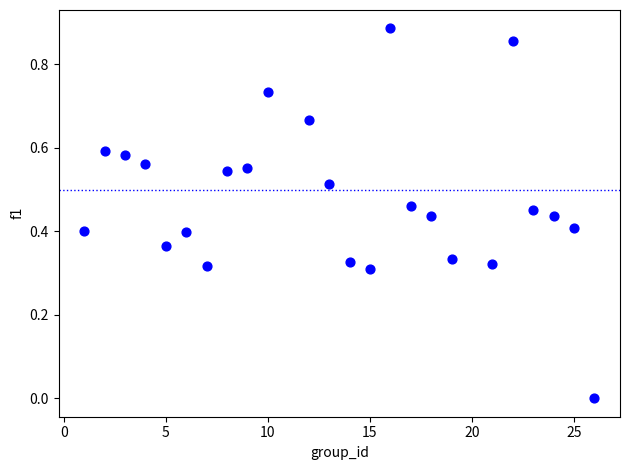

What is the range of X values (max minus min)?

25.0